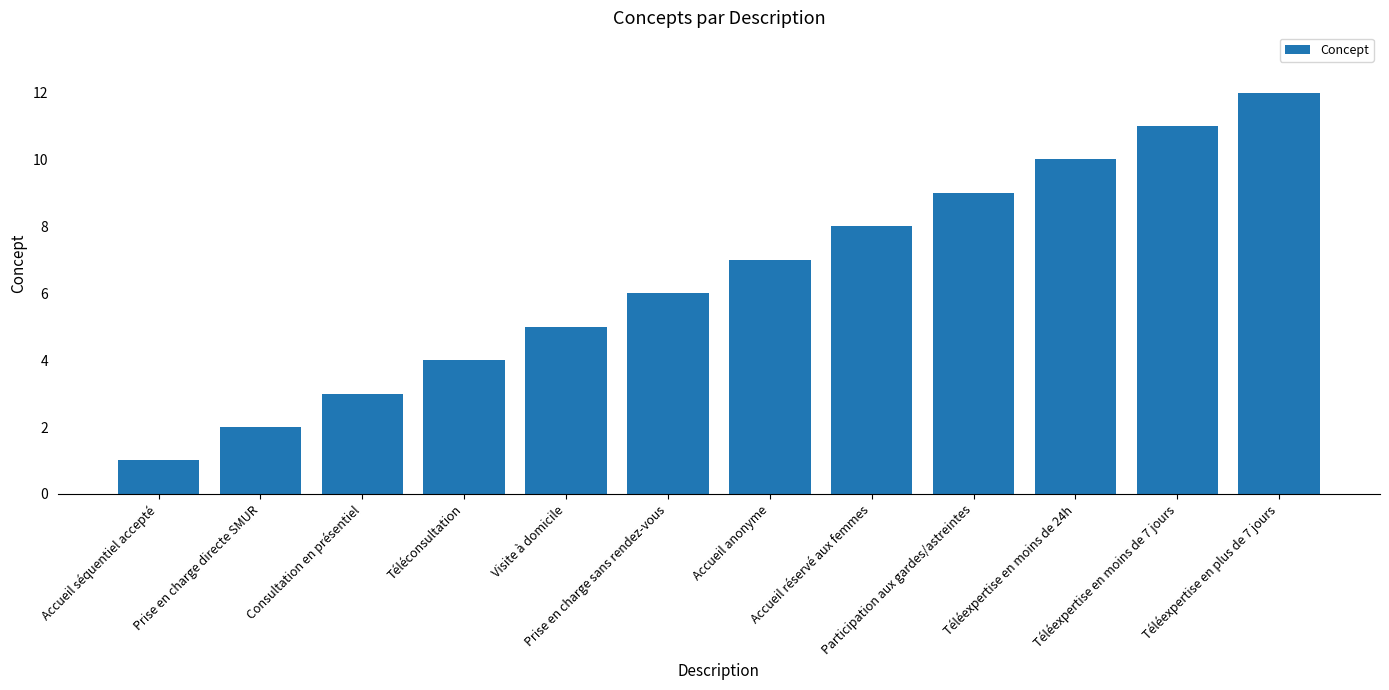

The chart shows a value of 5 at Visite à domicile. True or false?

True